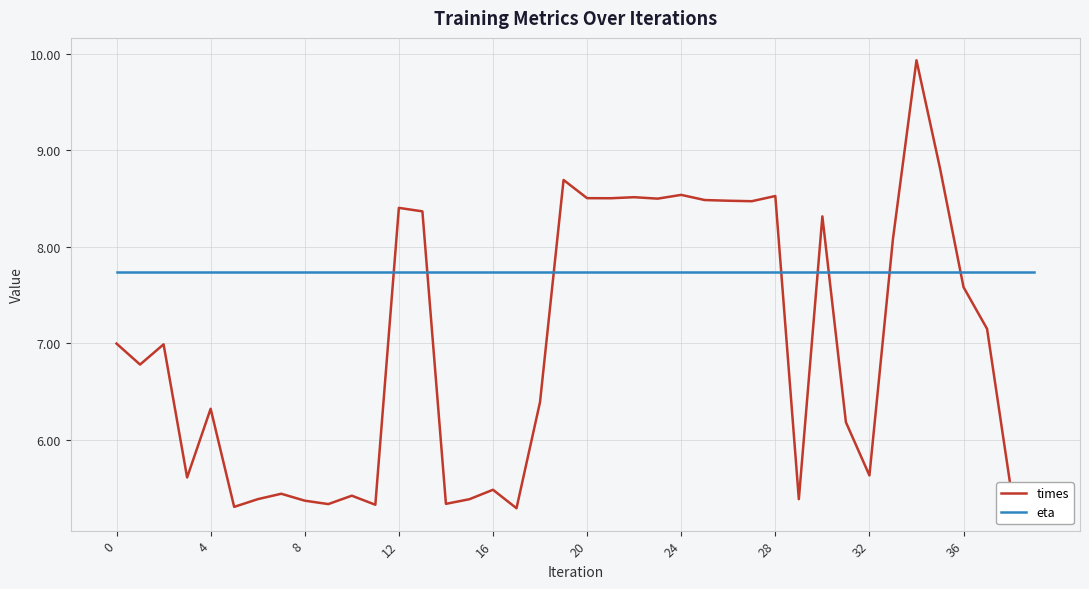

In times, how many points are lower than both neighbors (excluding endpoints)?

12